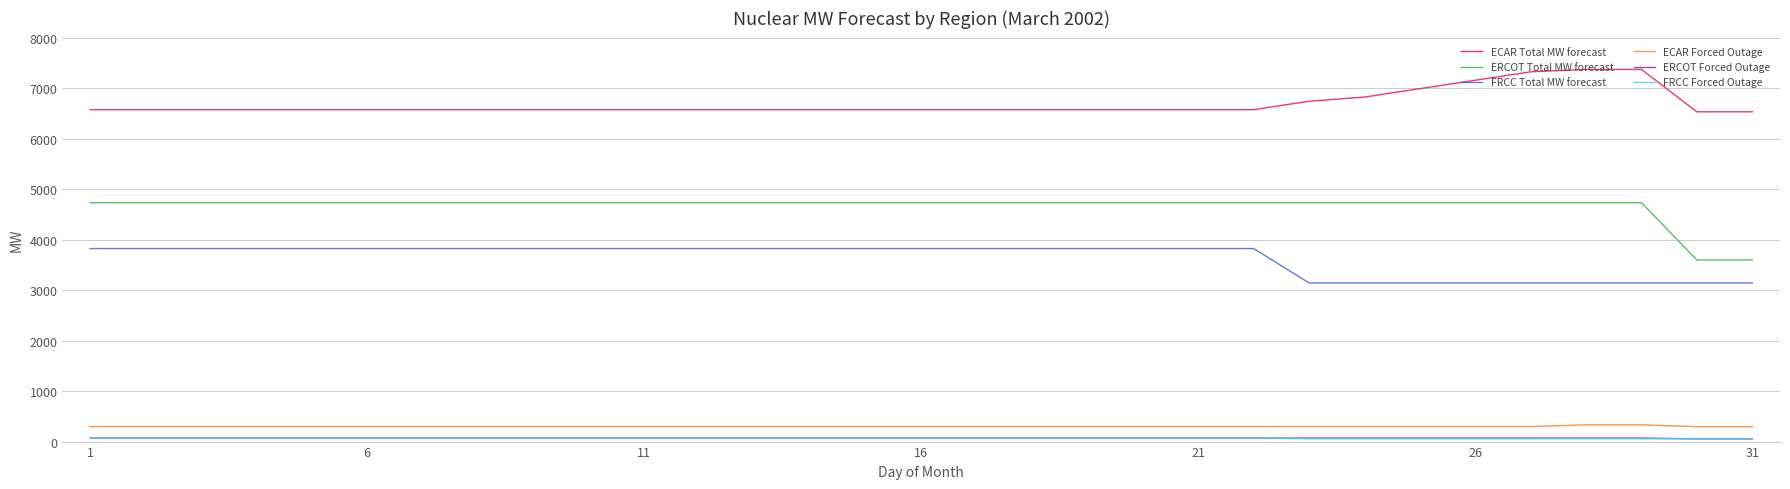

True or false: FRCC Total MW forecast and ECAR Forced Outage intersect in this chart.

False